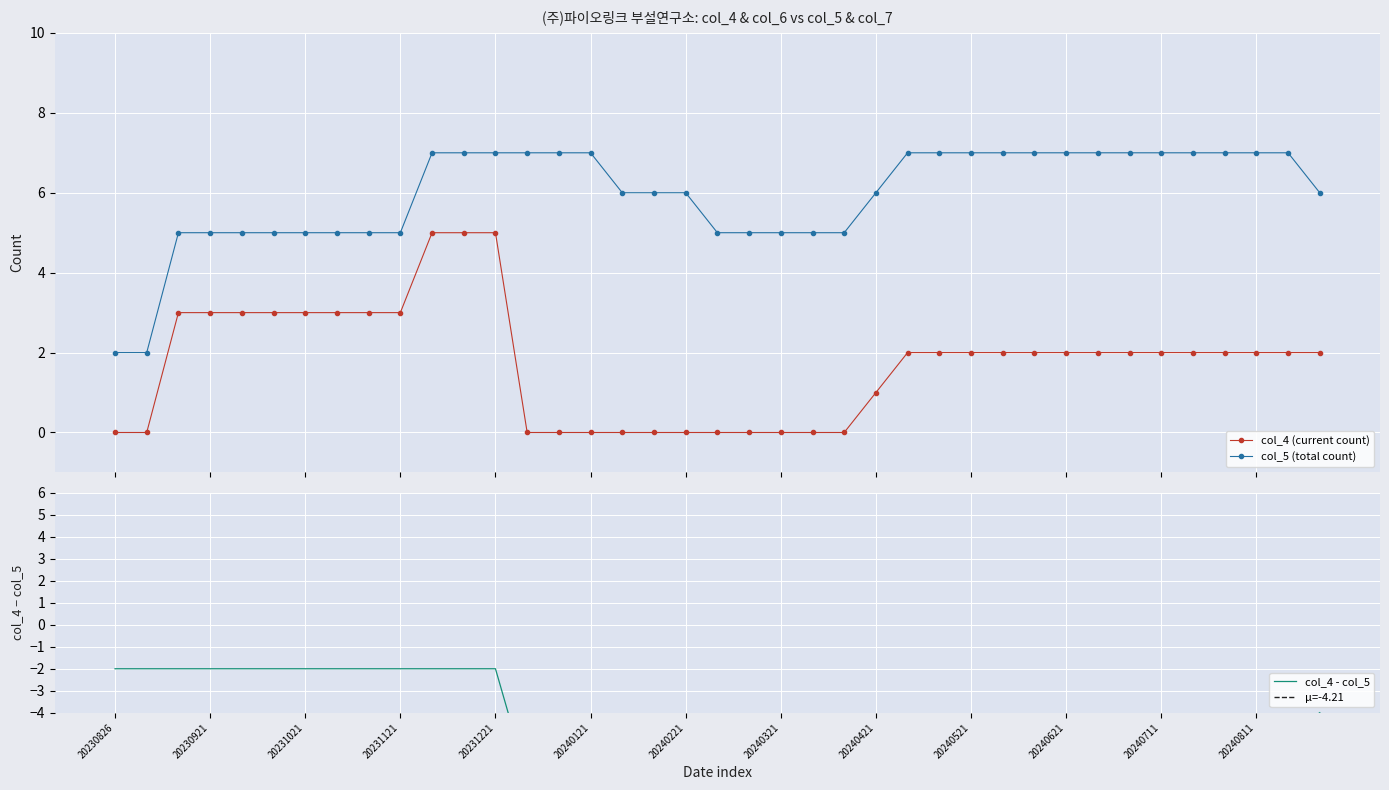

Is this an area chart (filled region under the line)?

No